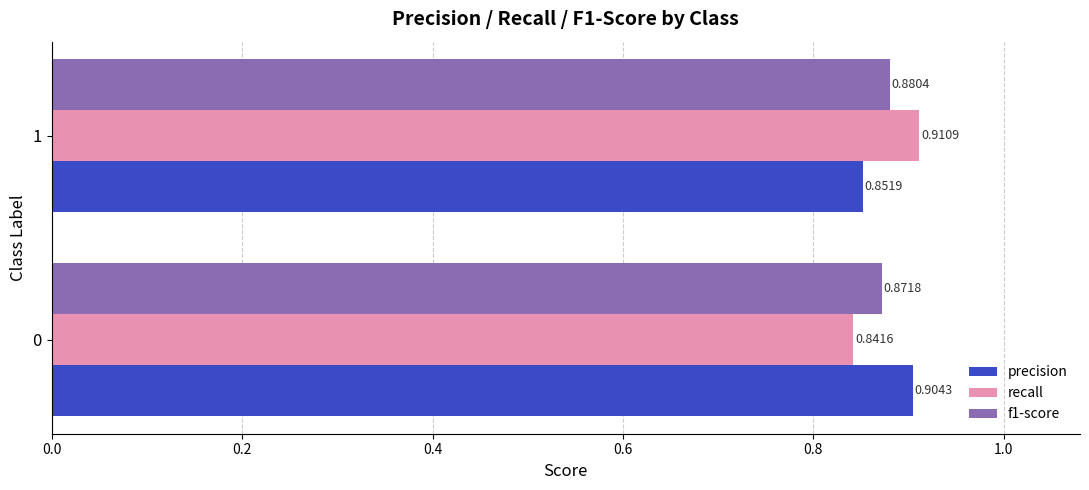

Between 0 and 1, which series saw the biggest shift?

recall